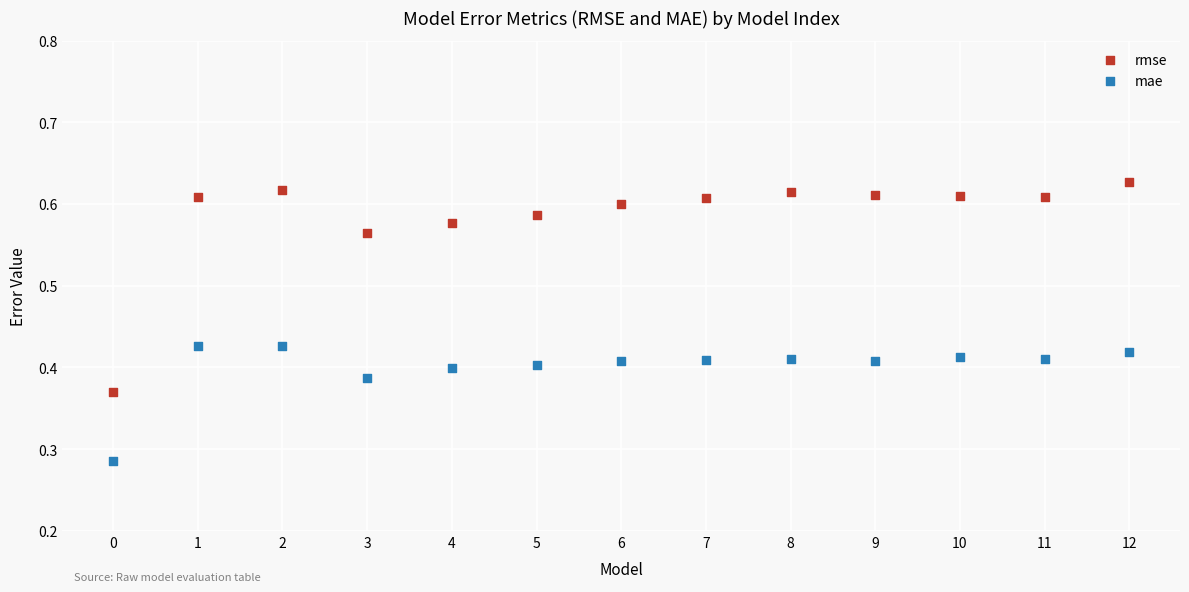

Which series reaches the maximum Y coordinate?

rmse